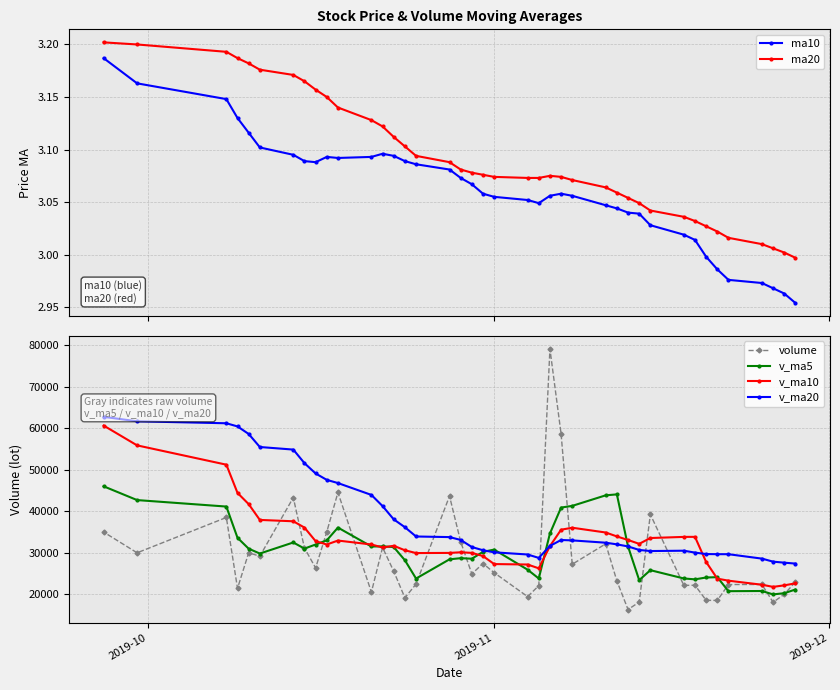

What is the minimum value for v_ma5?

19947.0